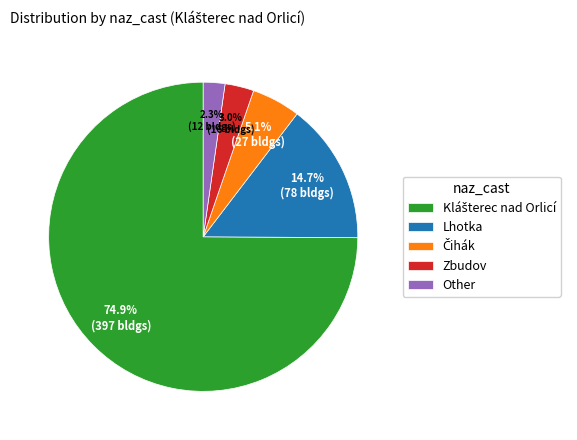

What percentage is NOT represented by Zbudov?

97.0%